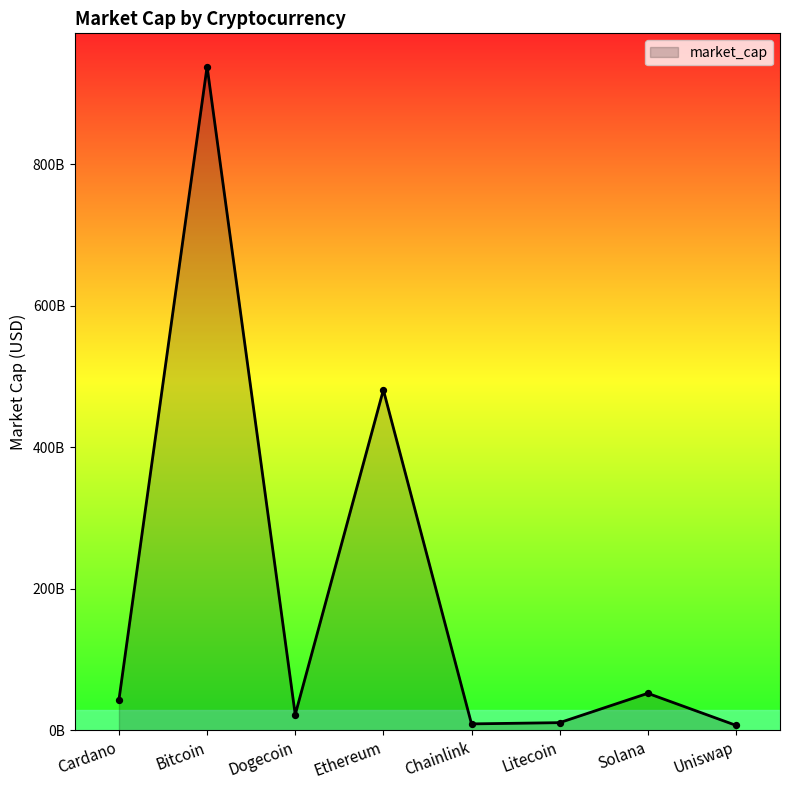

Between Dogecoin and Uniswap, which is larger?

Dogecoin